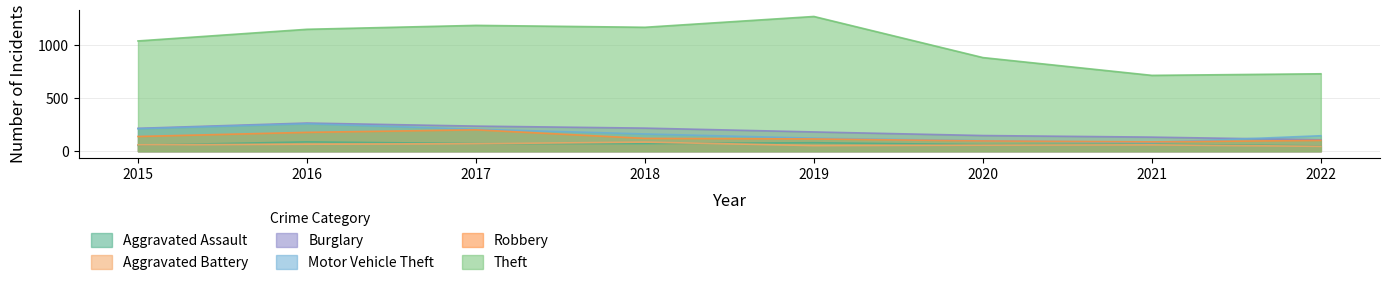

Is the value of Aggravated Assault at 2019 greater than the value of Motor Vehicle Theft at 2015?

No